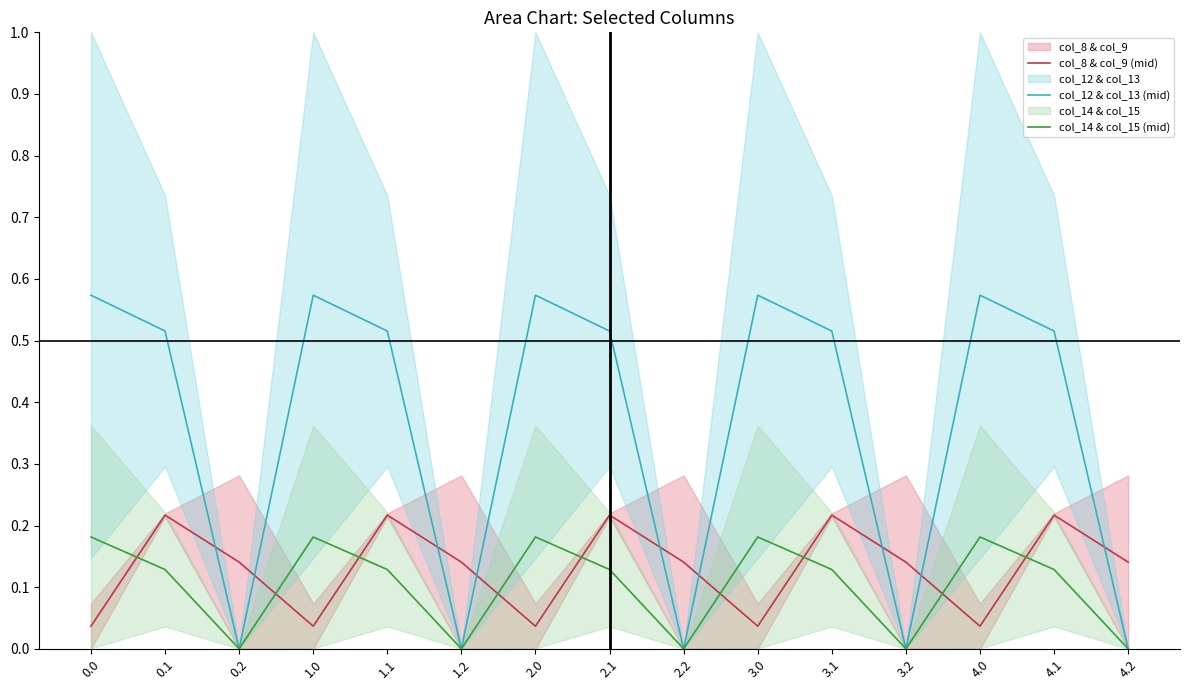

Rank the categories by col_14 & col_15 (mid) value from lowest to highest.

0.2, 1.2, 2.2, 3.2, 4.2, 0.1, 1.1, 2.1, 3.1, 4.1, 0.0, 1.0, 2.0, 3.0, 4.0